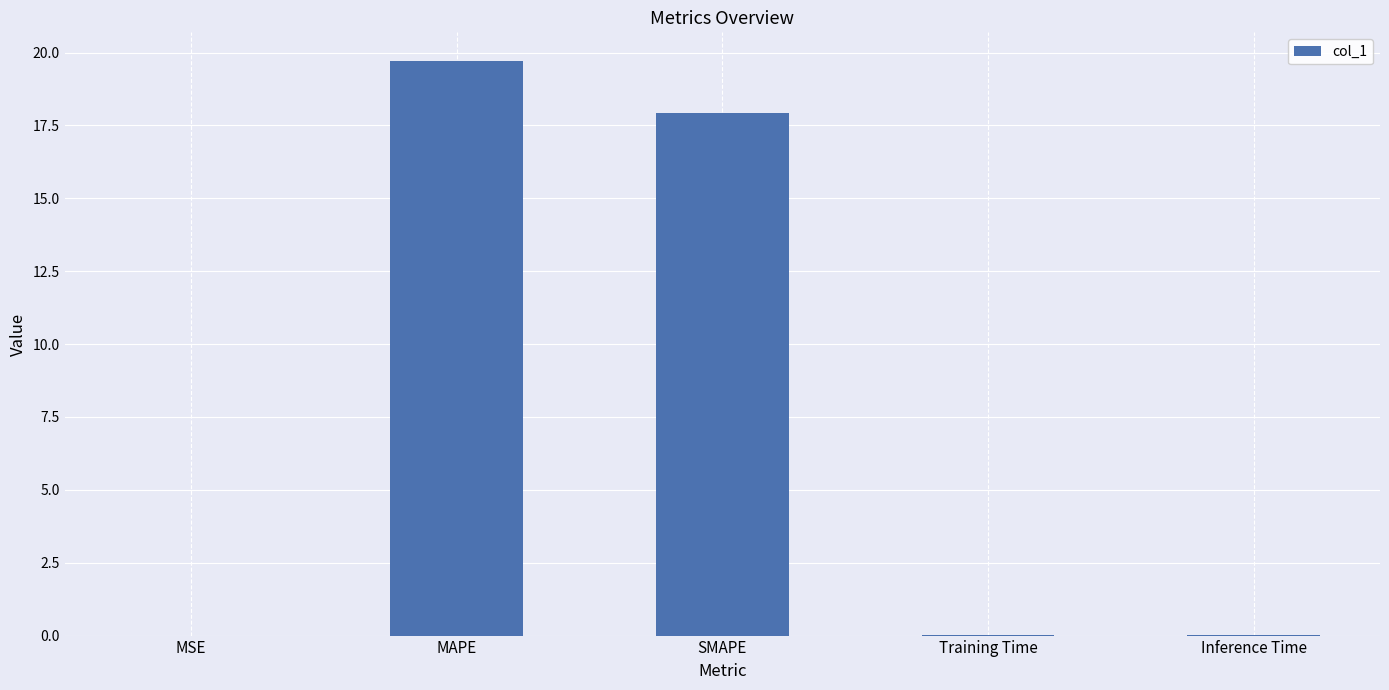

What is the sum of all values?

37.7